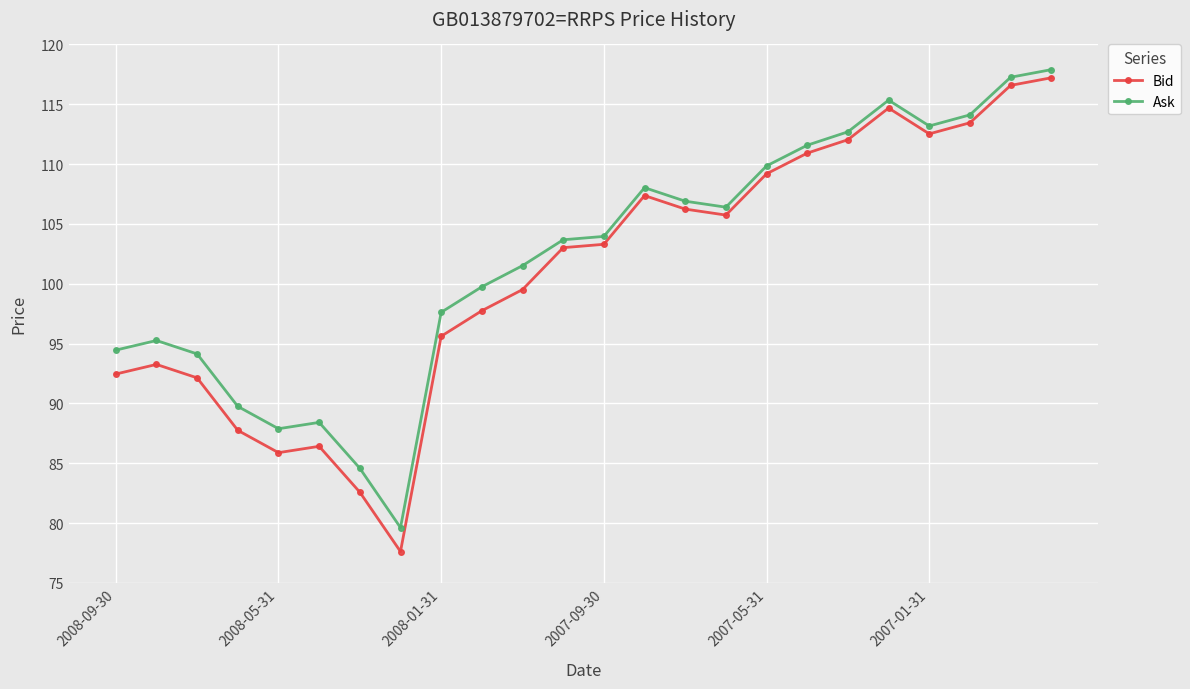

True or false: Bid and Ask cross at least once.

False